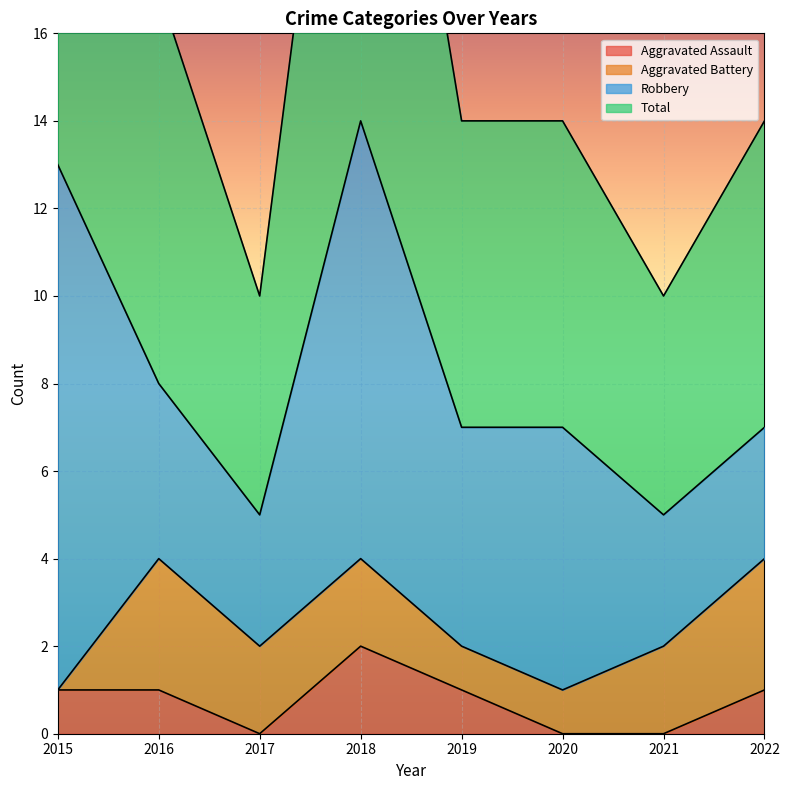

At which label does Aggravated Assault first exceed 1?

2018